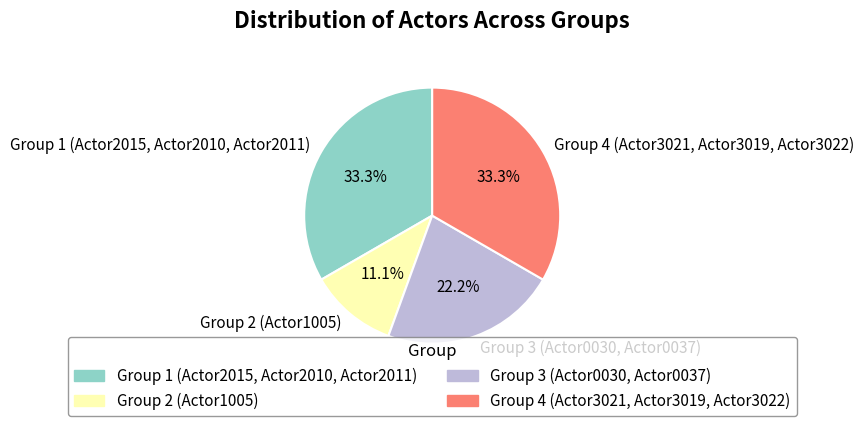

Which has a higher value, Group 2 (Actor1005) or Group 1 (Actor2015, Actor2010, Actor2011)?

Group 1 (Actor2015, Actor2010, Actor2011)